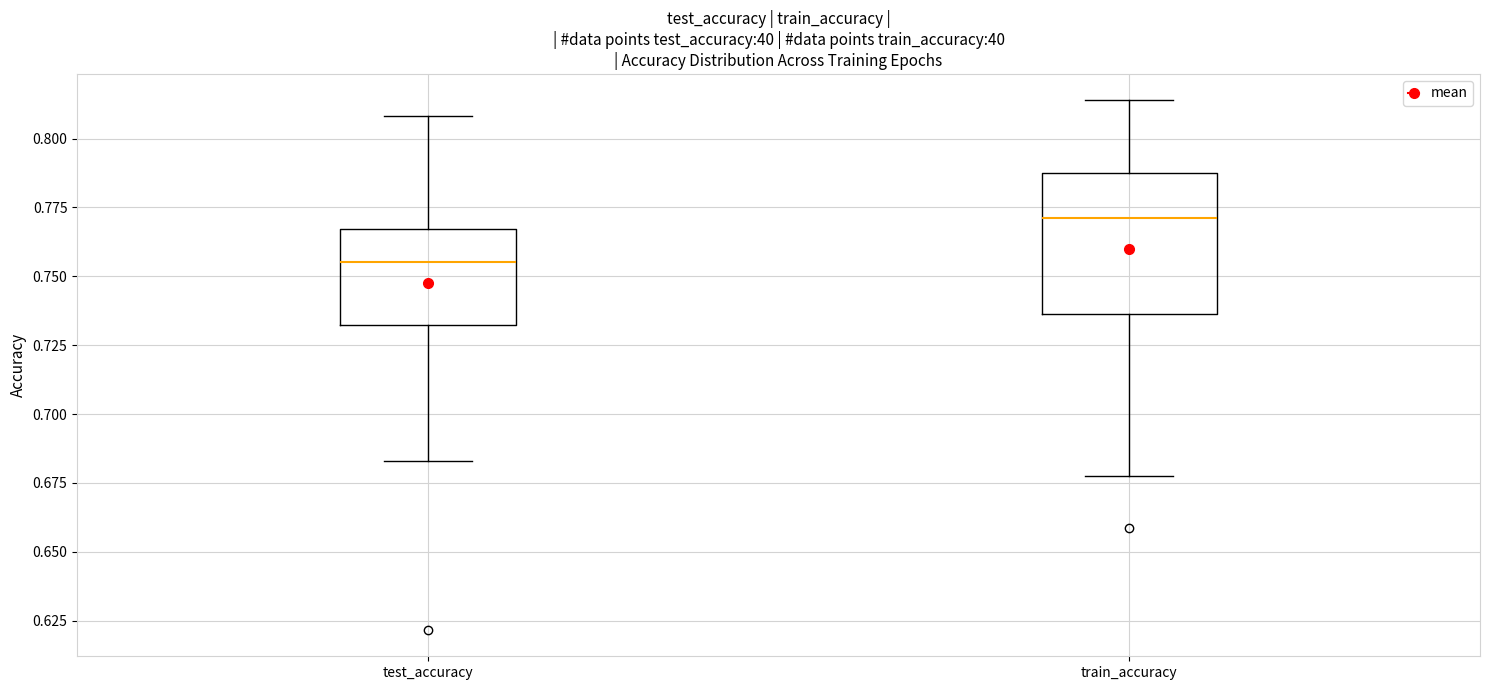

Which box has the lowest median line?

test_accuracy